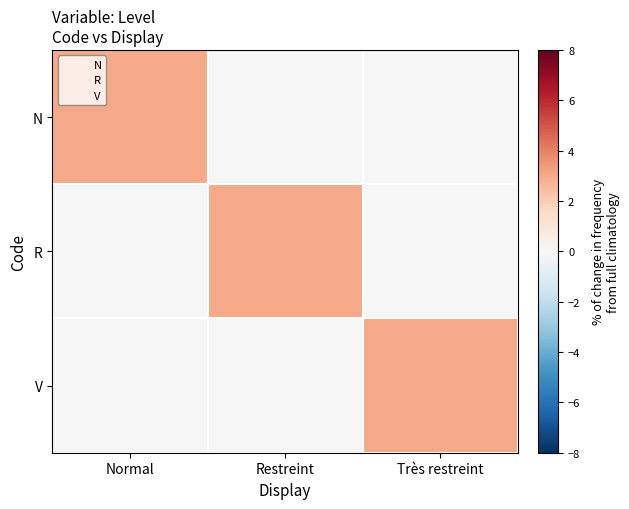

Which has a higher value, Normal or Restreint?

Normal